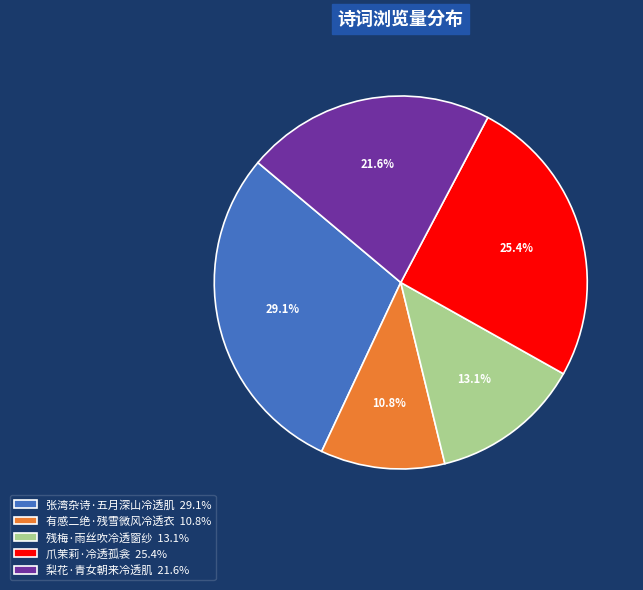

To the nearest percent, what percentage of the pie is 张湾杂诗·五月深山冷透肌?

29%